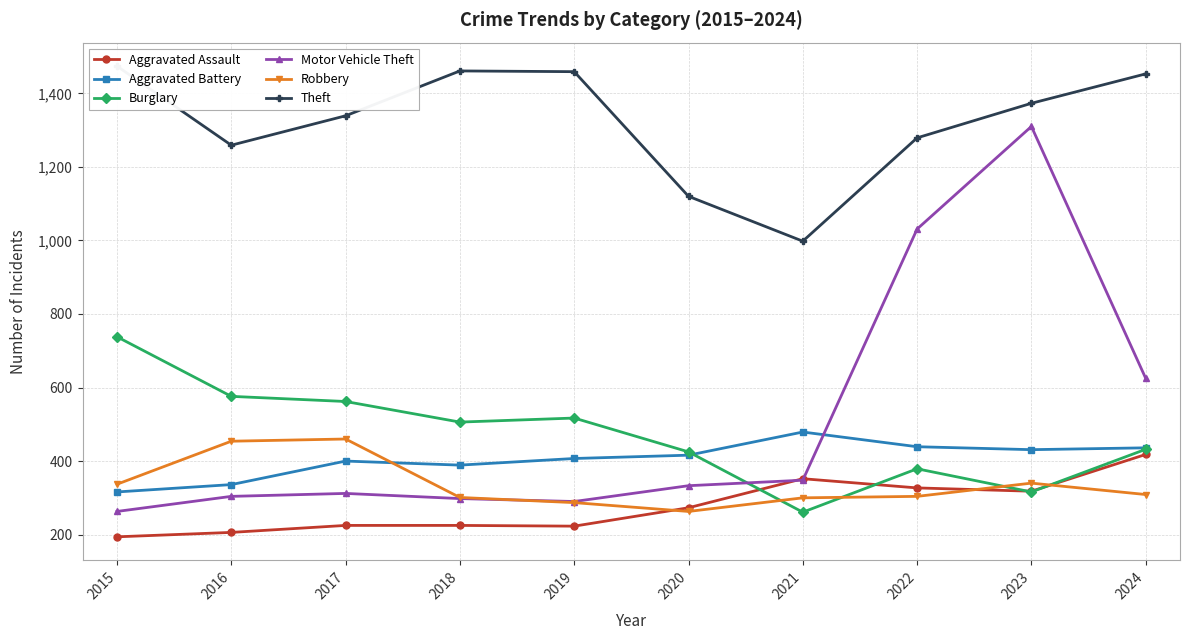

Is the value of Motor Vehicle Theft at 2015 greater than the value of Theft at 2017?

No